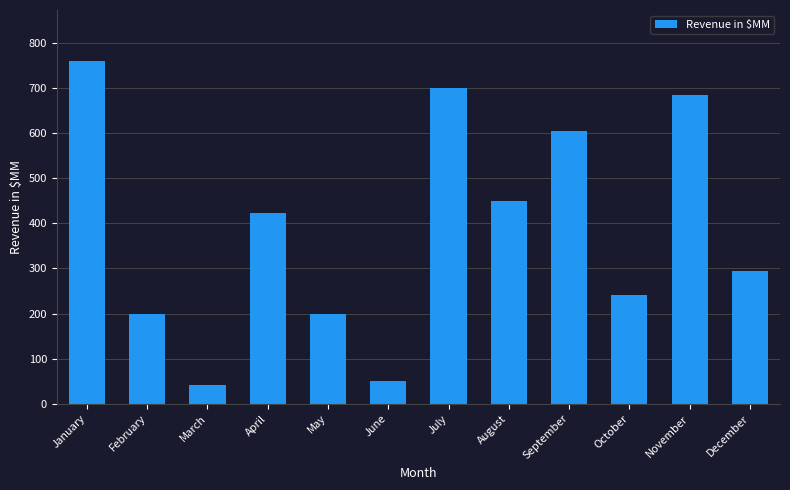

What is the average value?

387